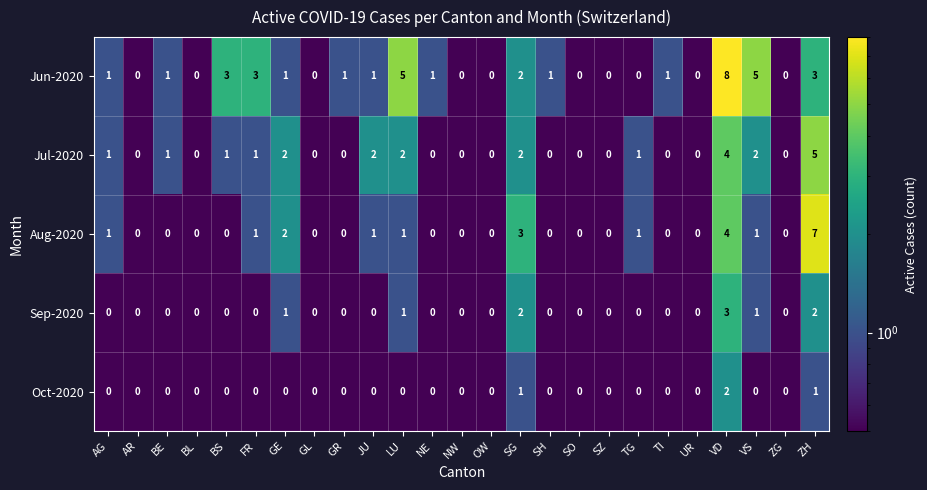

What is the difference between the maximum and minimum values in the Sep-2020 series?

3